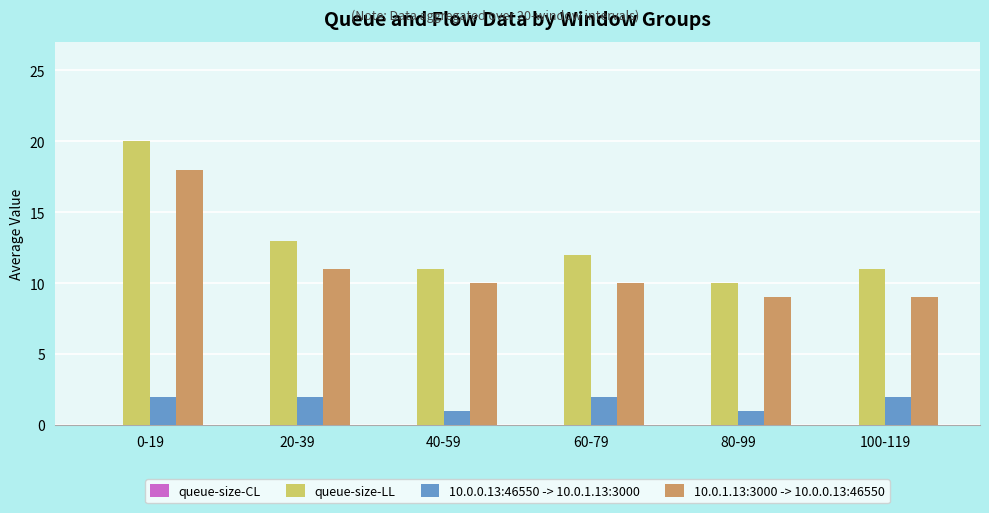

Which series has the largest range (max minus min)?

queue-size-LL